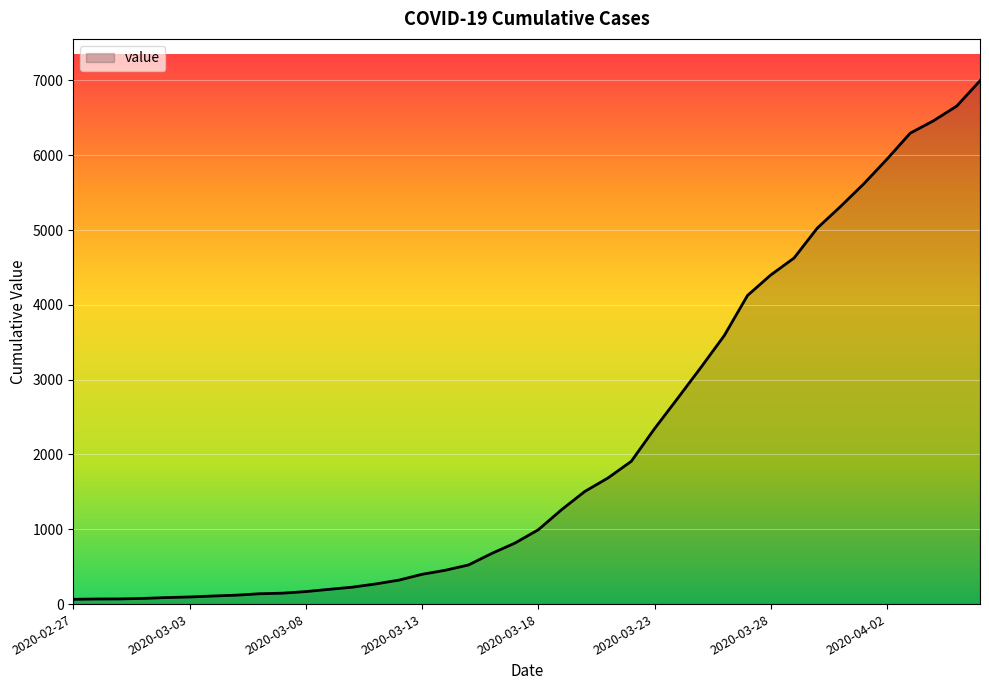

What is the maximum value shown in the chart?

6995